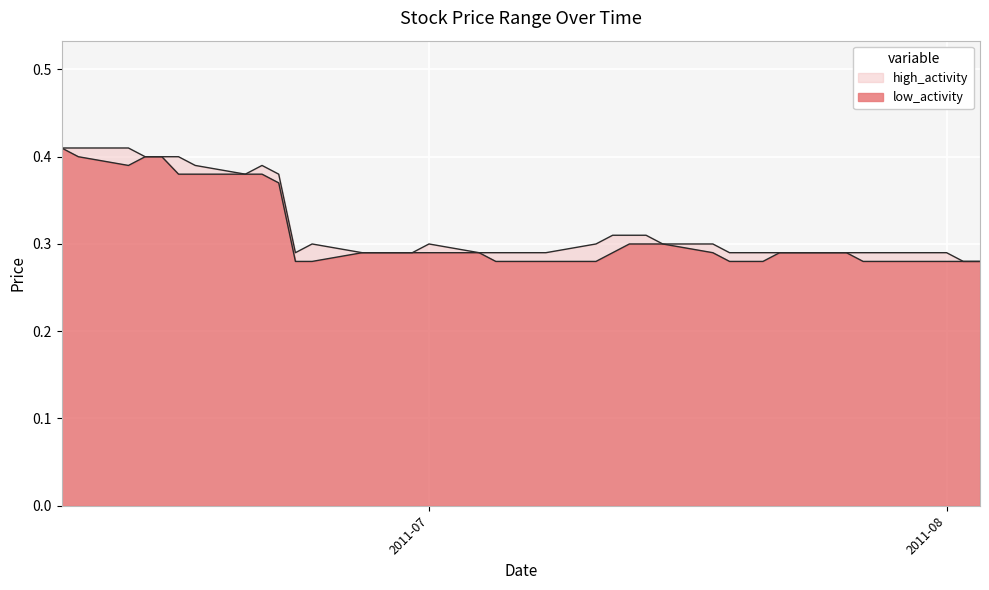

What is the difference between the maximum and minimum values in the Low series?

0.1